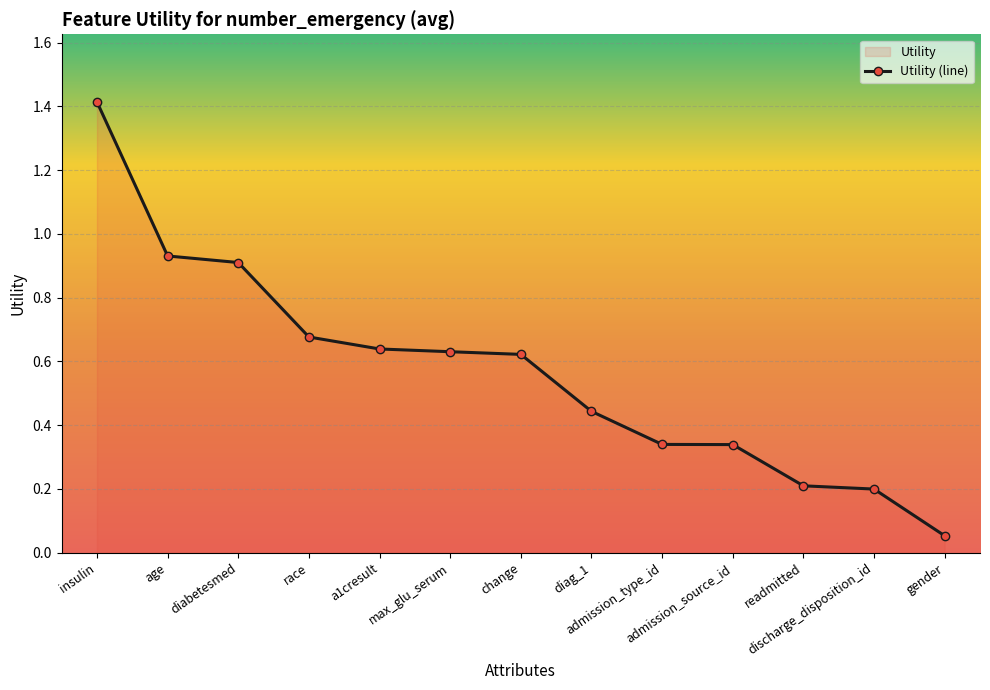

What is the value of the 13th point from the left?

0.1